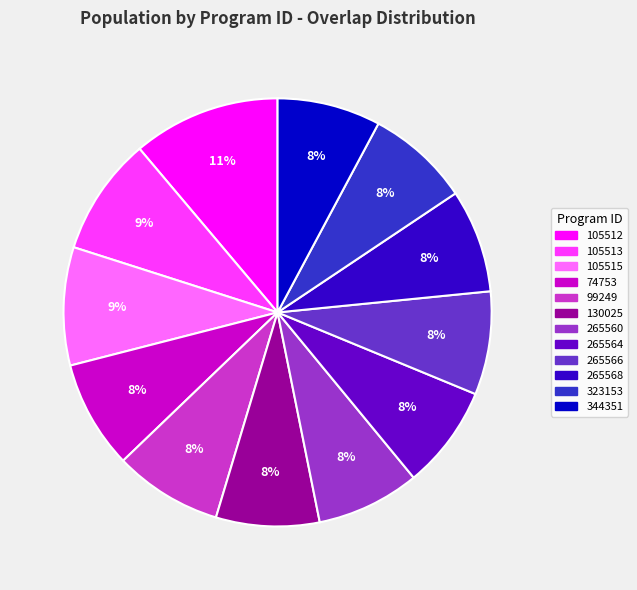

Is the sum of 265568 and 130025 greater than half?

No